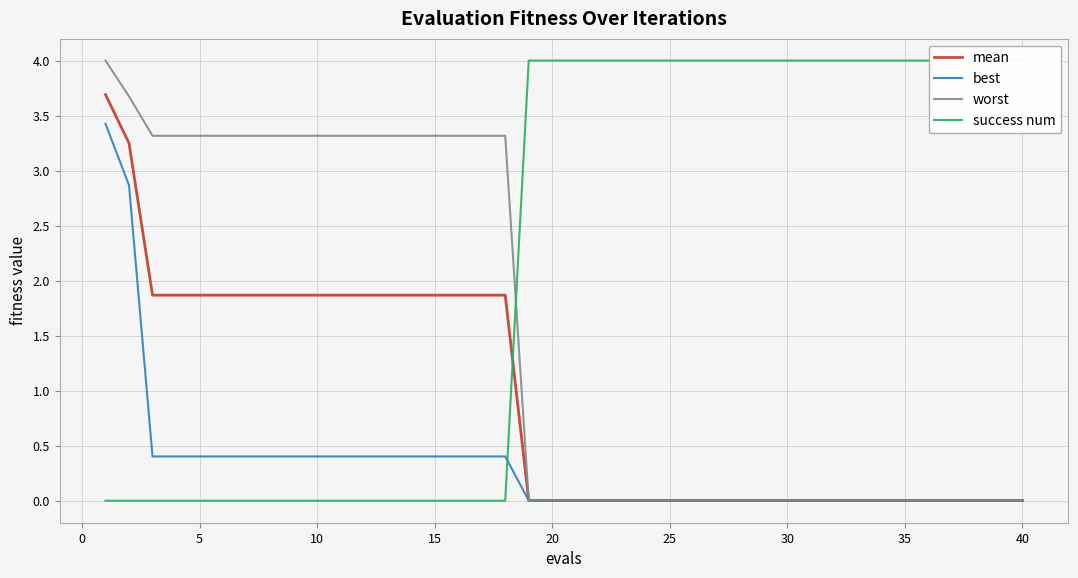

What is the sum of all mean values?

36.9